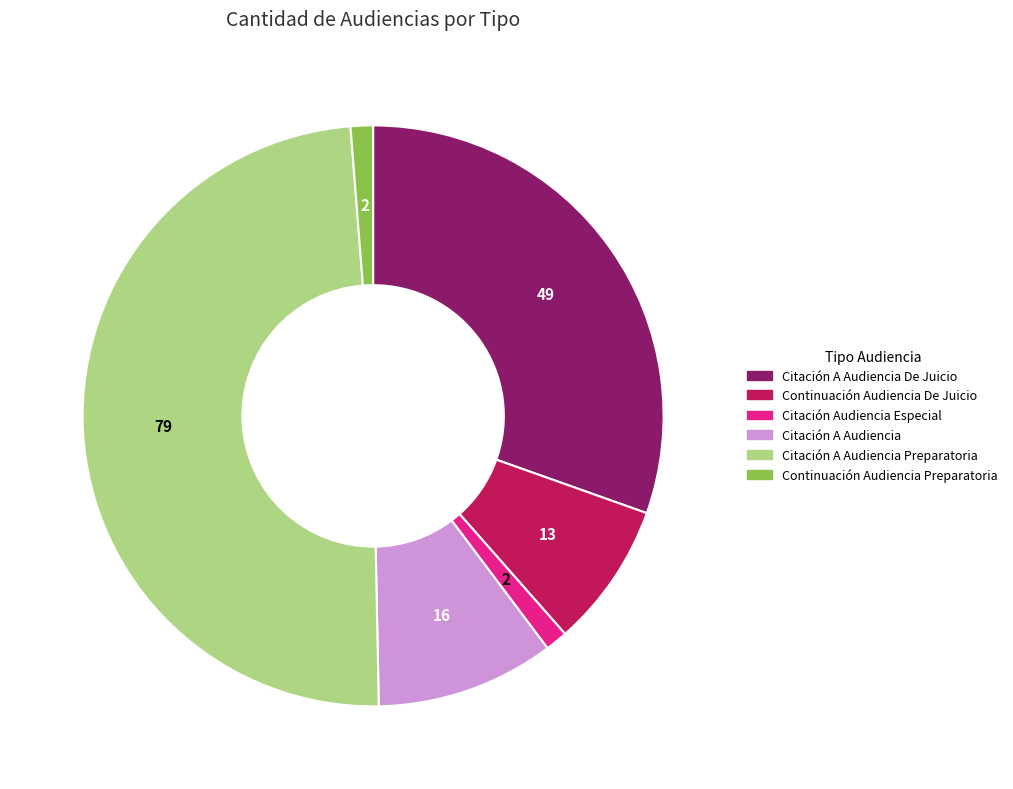

Does any single category account for the majority?

No